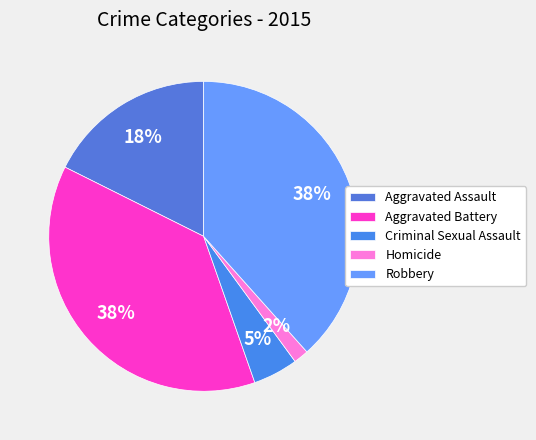

Rank the categories by value from highest to lowest.

Robbery, Aggravated Battery, Aggravated Assault, Criminal Sexual Assault, Homicide